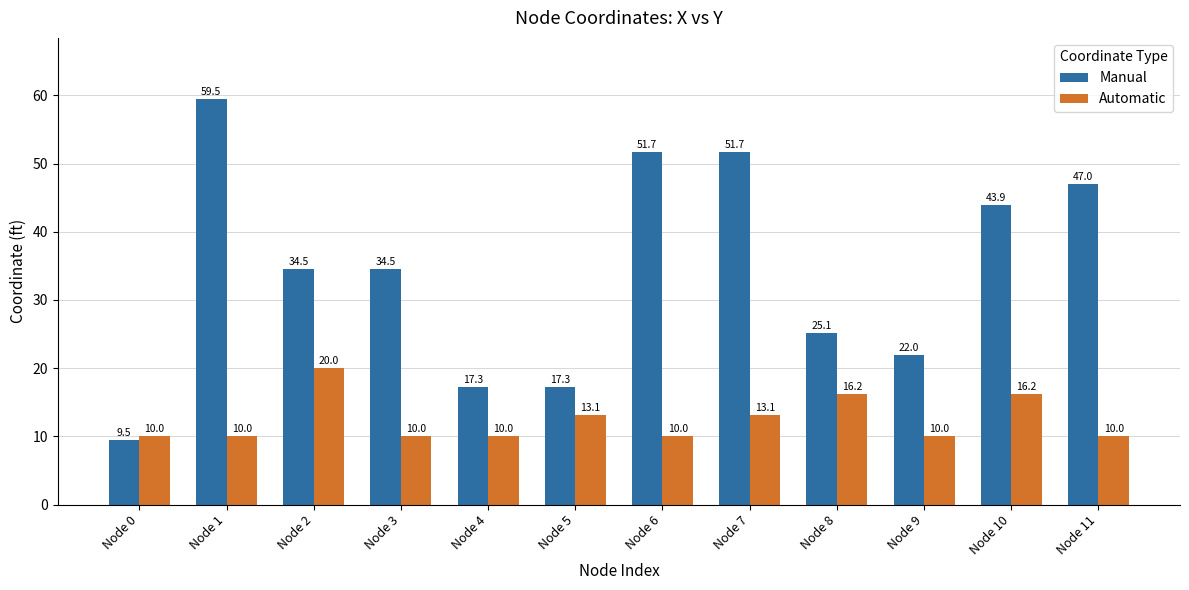

Are the bars horizontal?

No